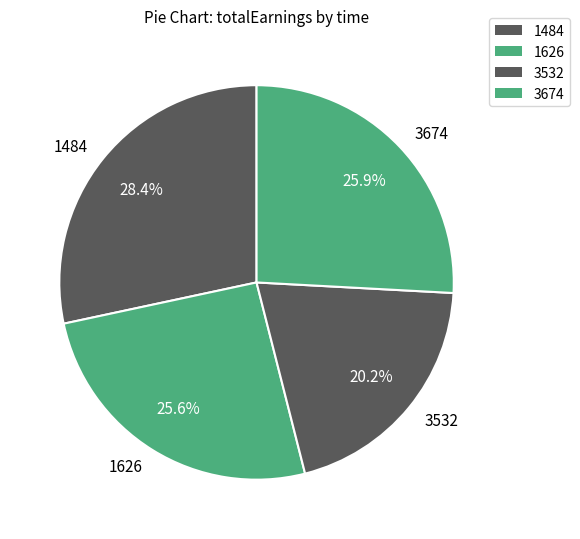

The 1484 slice represents 17% of the pie. True or false?

False